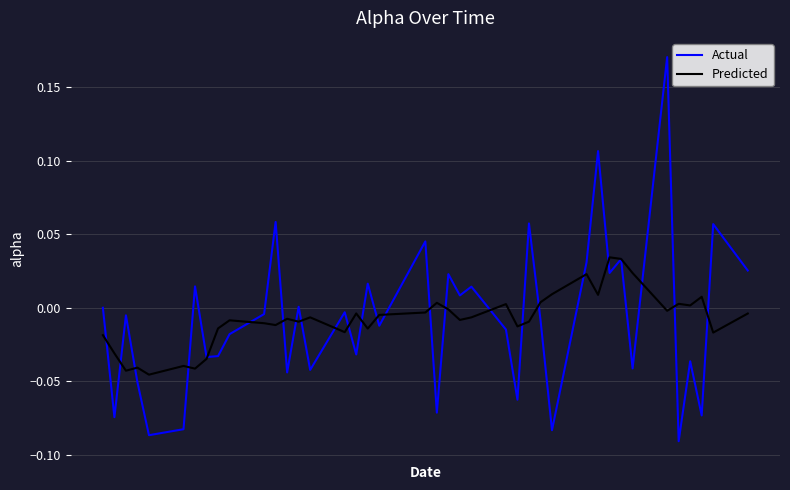

Which series has the largest range (max minus min)?

Actual